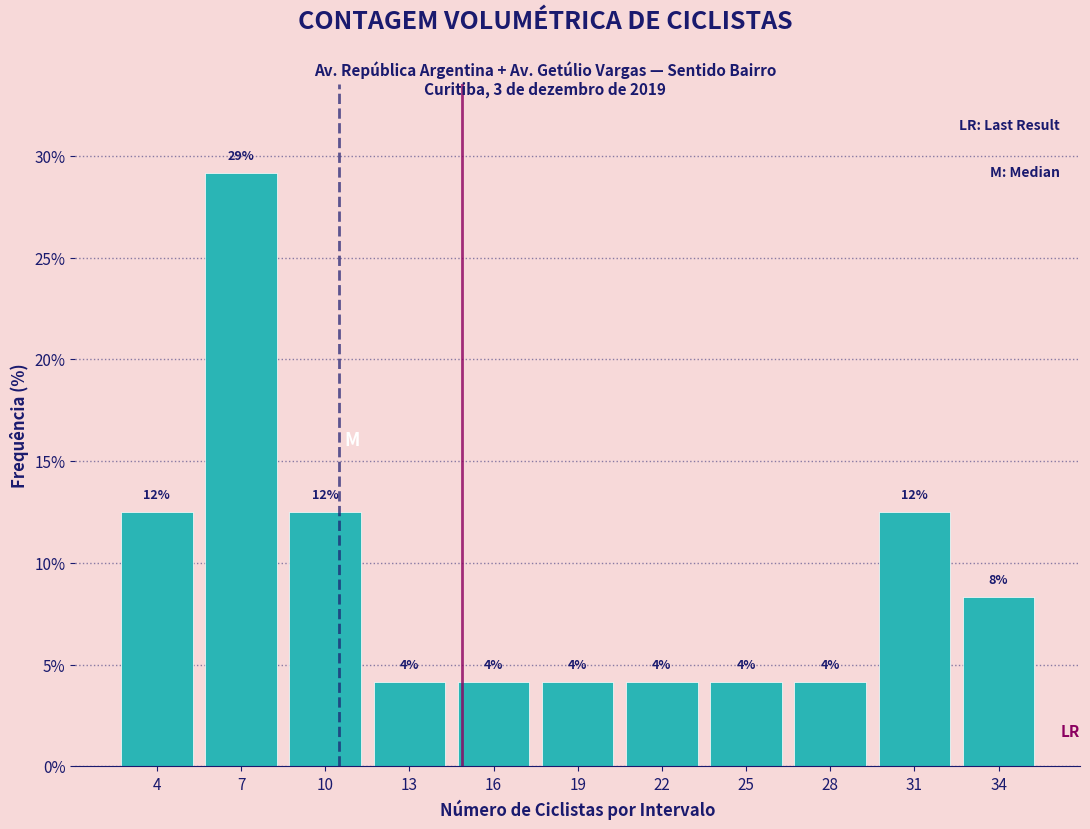

How many bars are there in total?

11